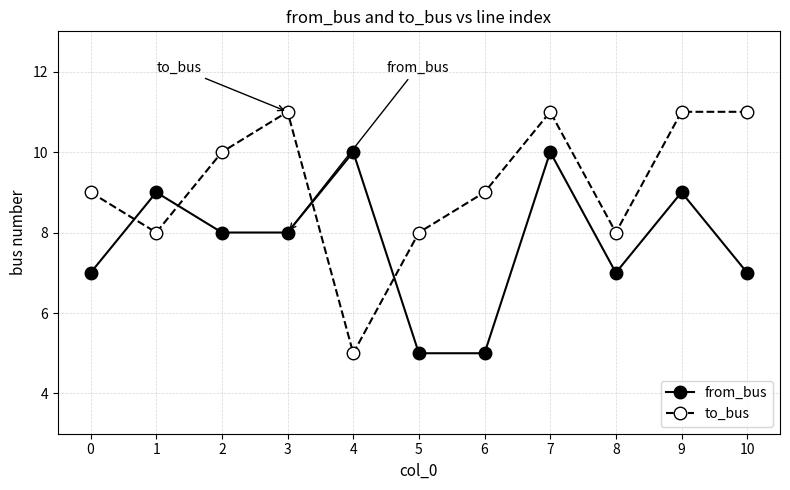

The value of to_bus at 1 is 11. True or false?

False